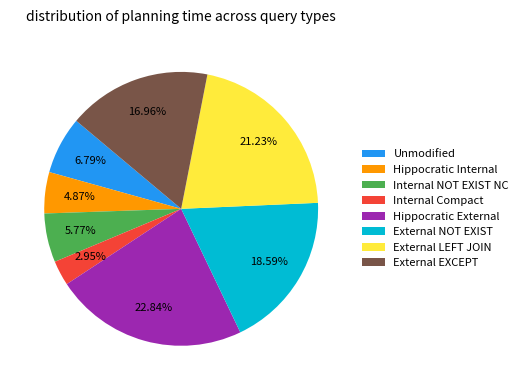

How many segments does this pie chart have?

8